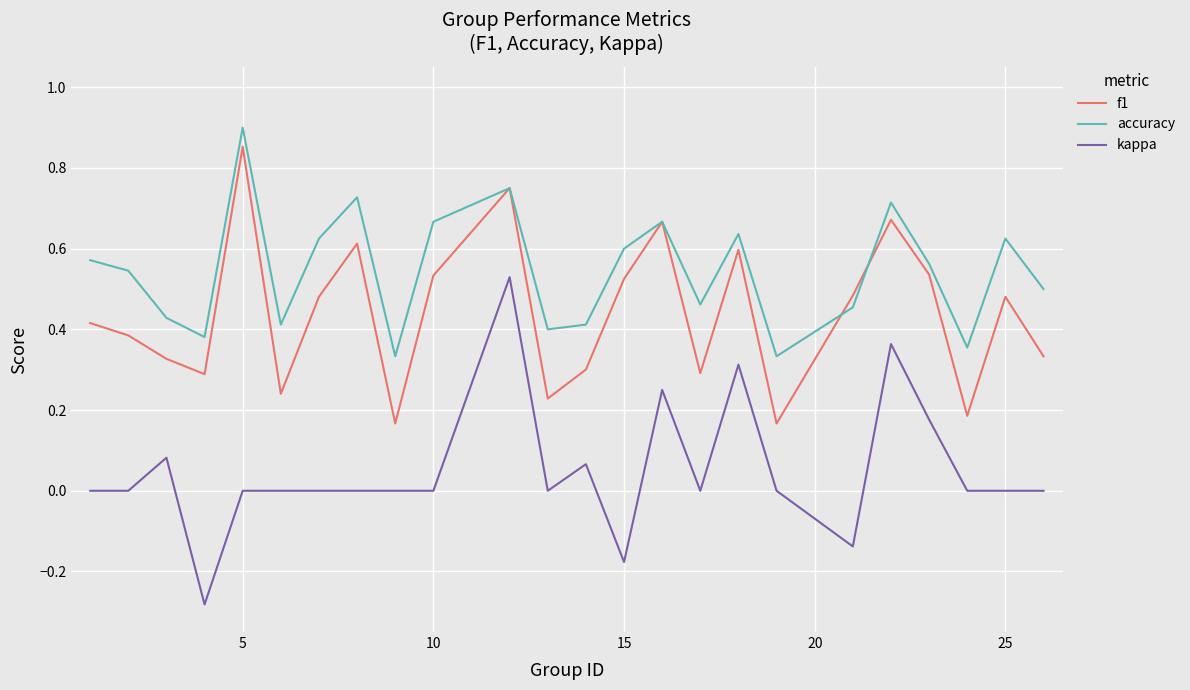

In f1, how many points are lower than both neighbors (excluding endpoints)?

7